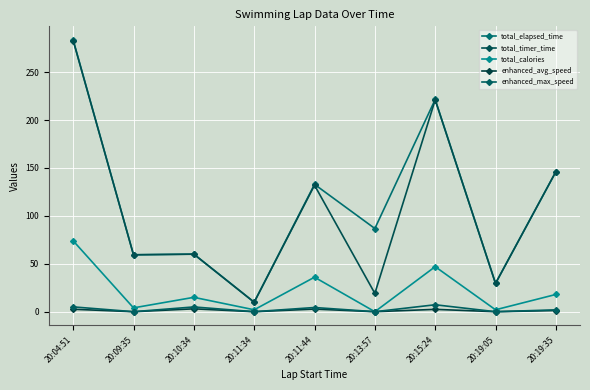

What is the difference between the highest and lowest values at 20:04:51?

281.1